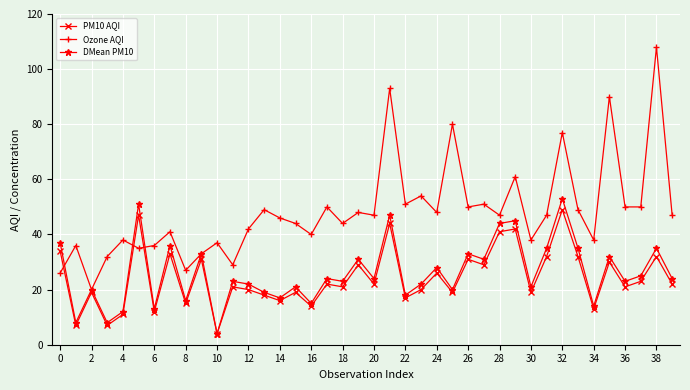

What is the greatest value displayed?

108